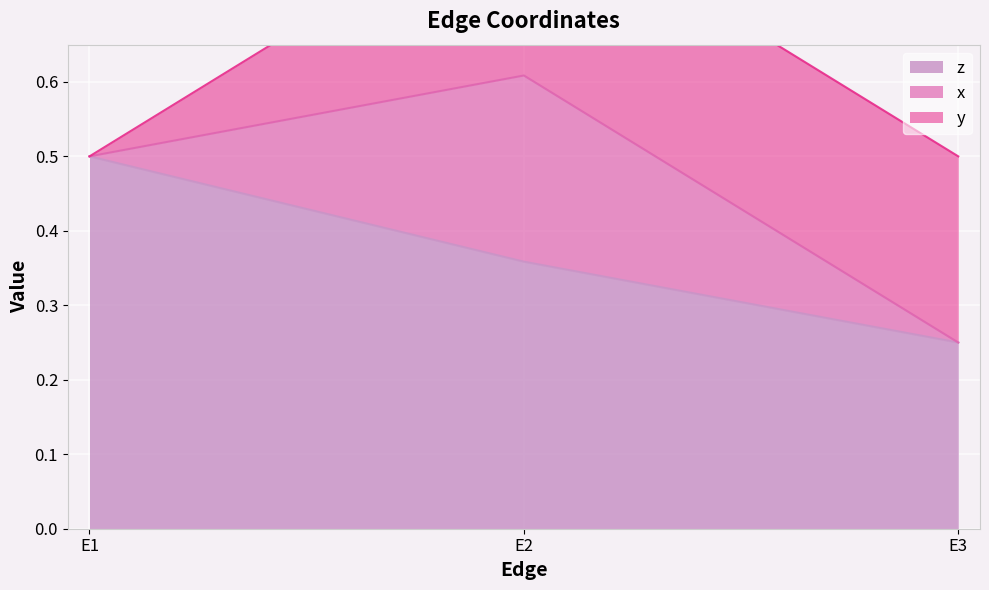

Is the value of z at E2 greater than the value of x at E2?

No